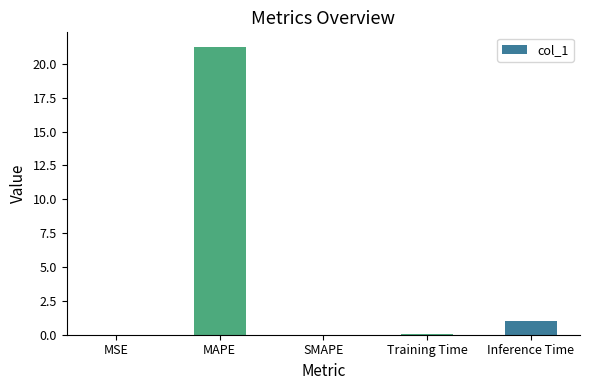

What is the greatest value displayed?

21.3